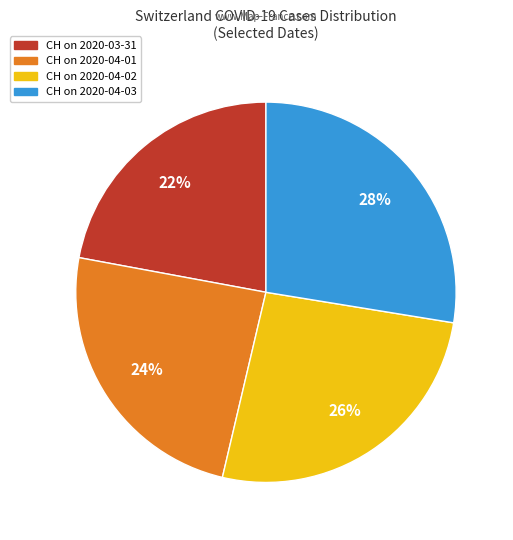

Does any single category account for the majority?

No